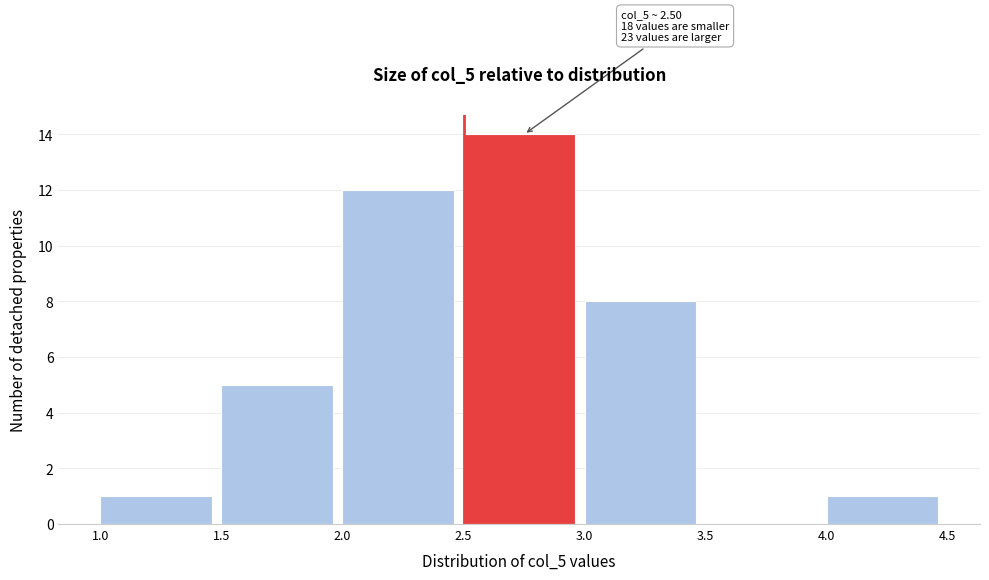

Over which range of the x-axis is the bar tallest?

2.5 to 3.0